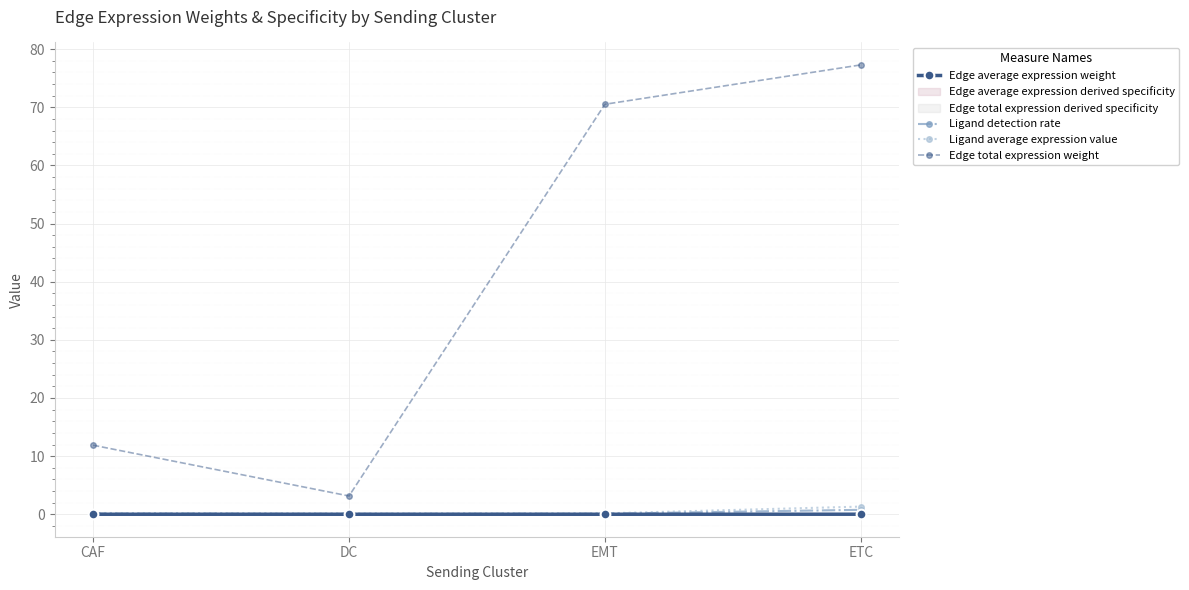

The Ligand detection rate series shows 0.0 at DC. True or false?

False